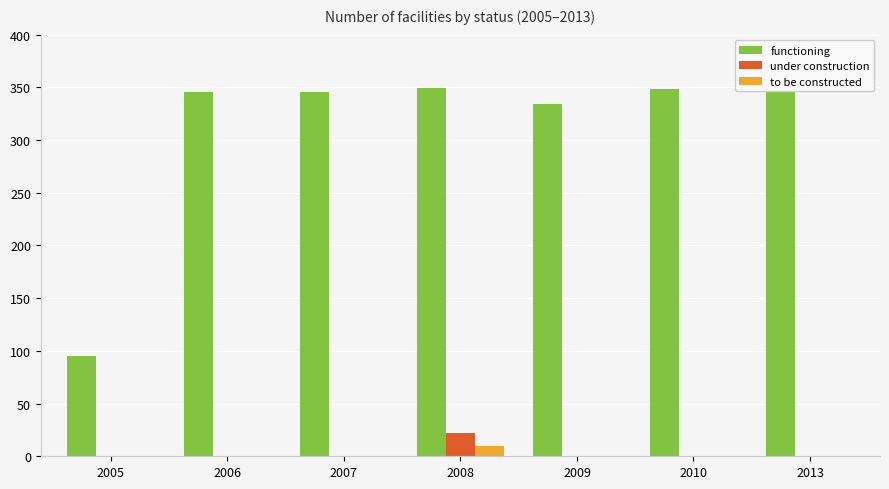

What is the sum of all to be constructed values?

10